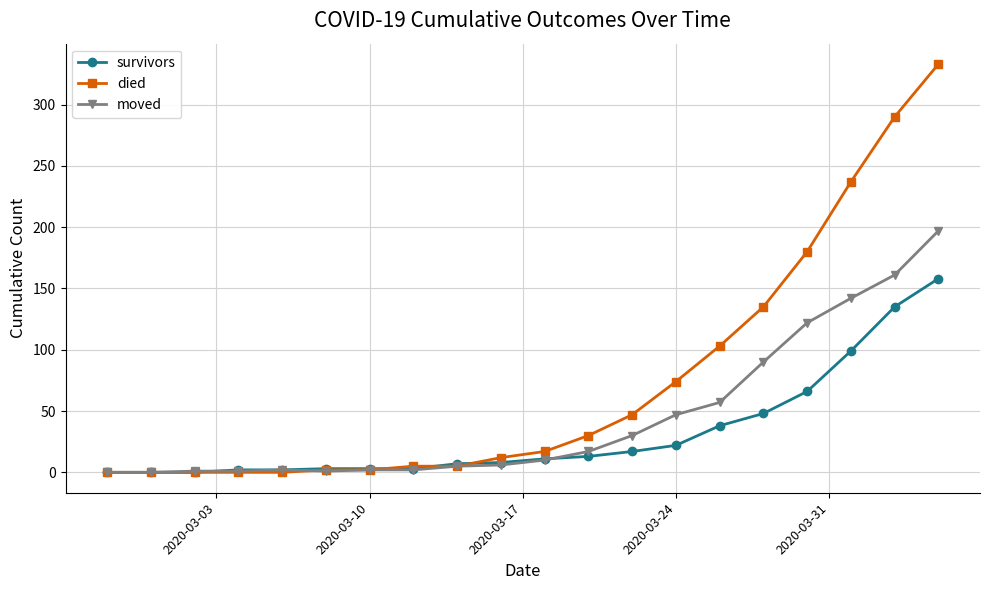

Rank the series by their average value, from lowest to highest.

survivors, moved, died